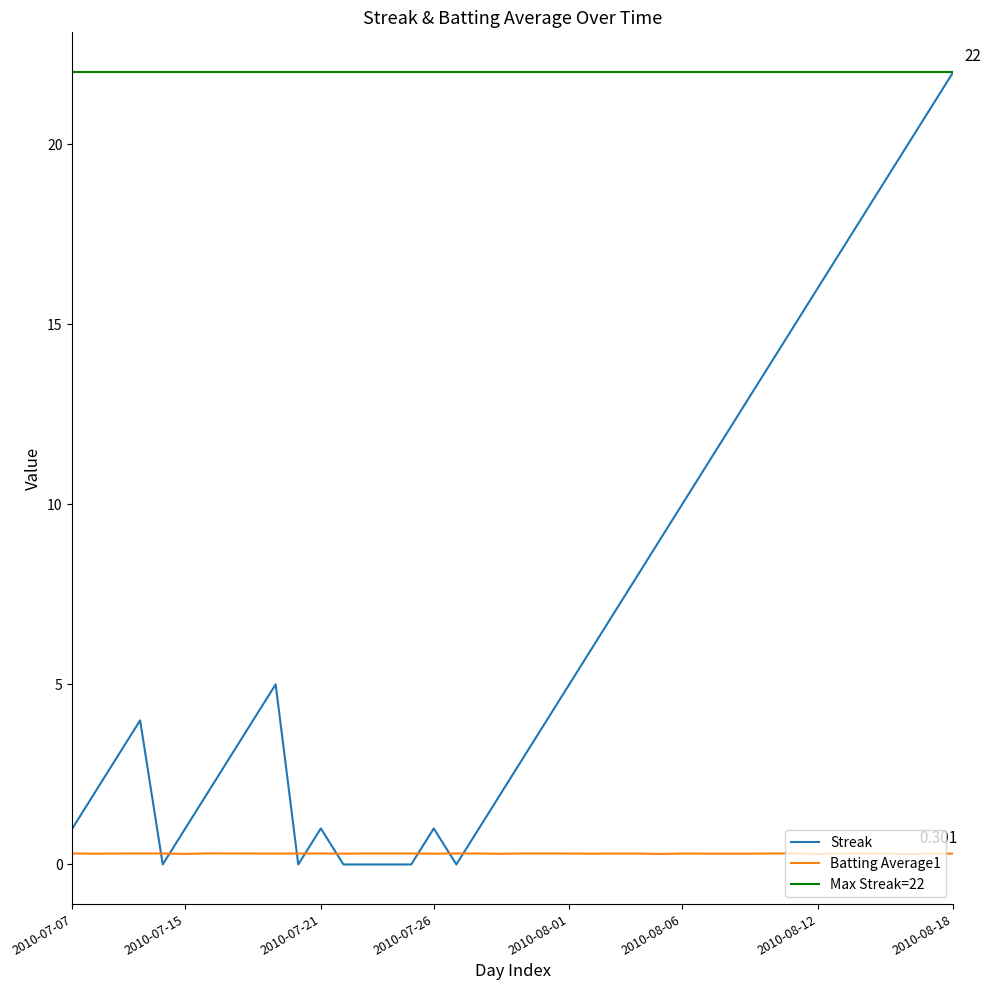

How many data points in Streak are less than 4?

18